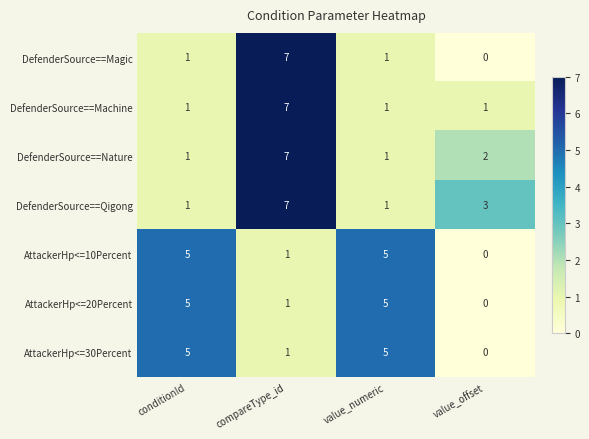

The DefenderSource==Qigong series shows 0 at value_numeric. True or false?

False